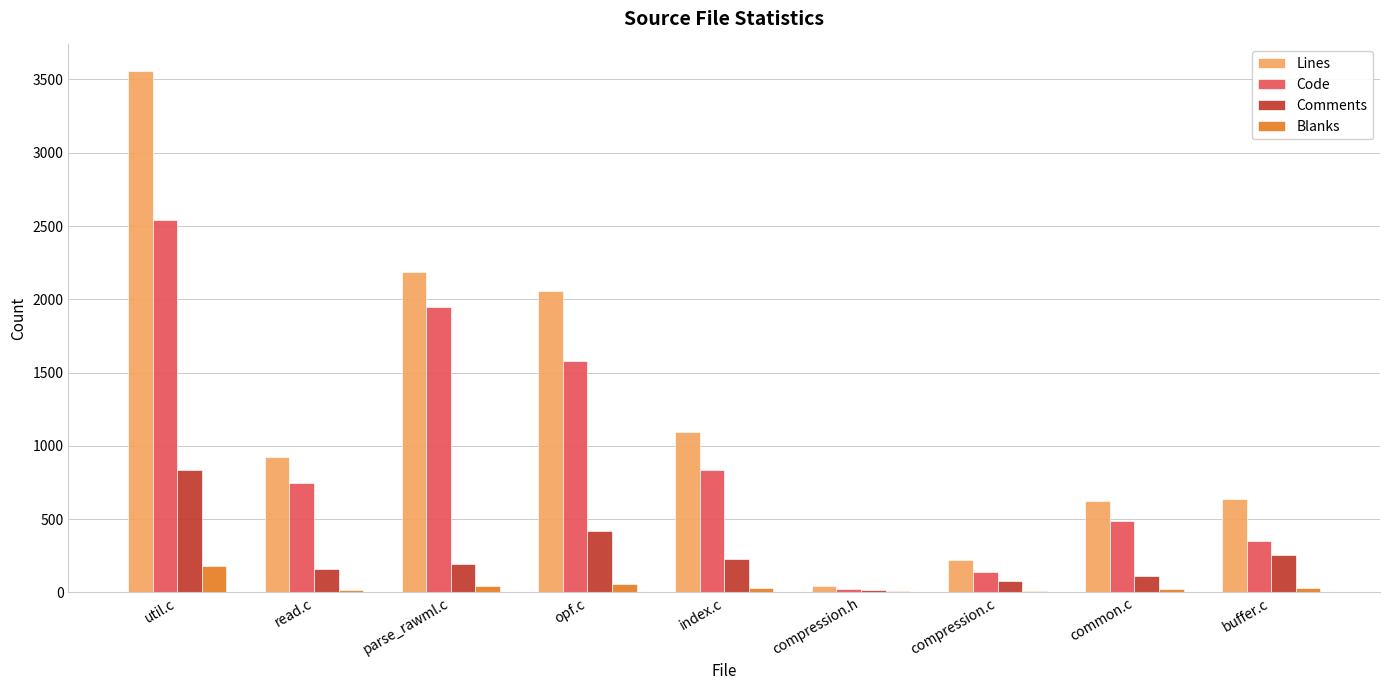

What is the difference between the Lines values at util.c and parse_rawml.c?

1377